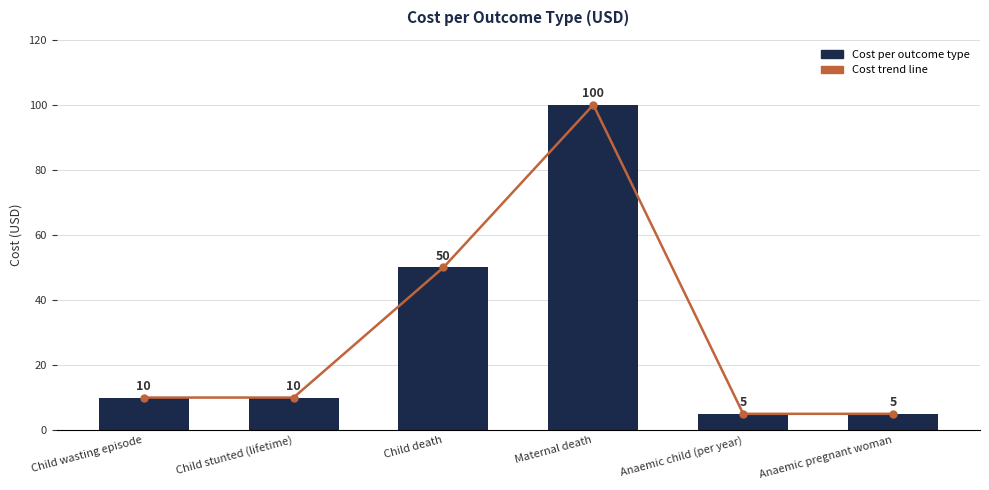

Reading left to right, list all the values displayed in this chart.

Cost trend line: 10	10	50	100	5	5
Cost per outcome type: 10	10	50	100	5	5